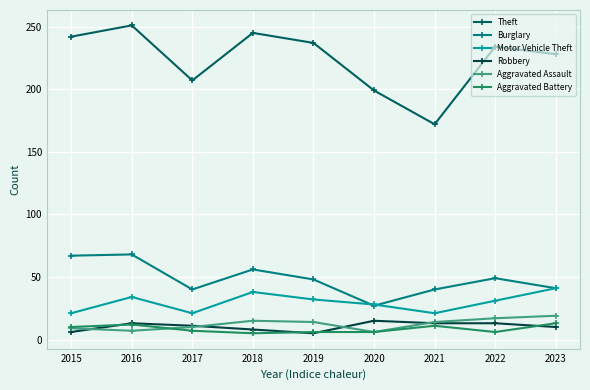

Where is the first local minimum for Motor Vehicle Theft?

2017